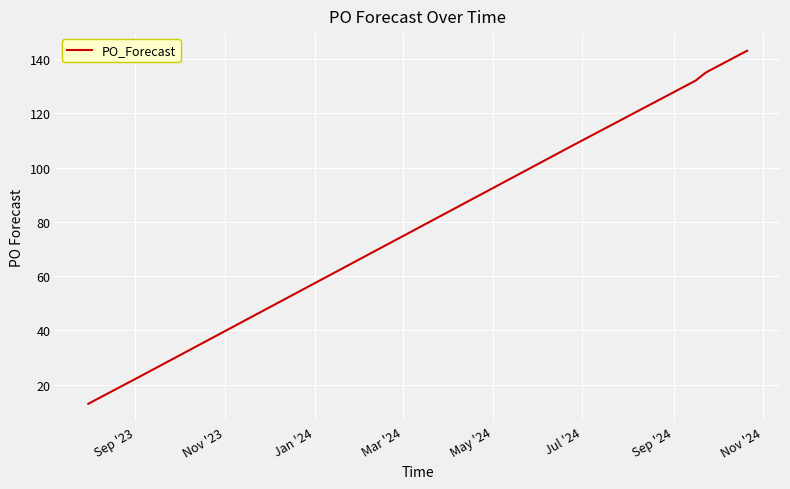

What is the minimum value shown in the chart?

13